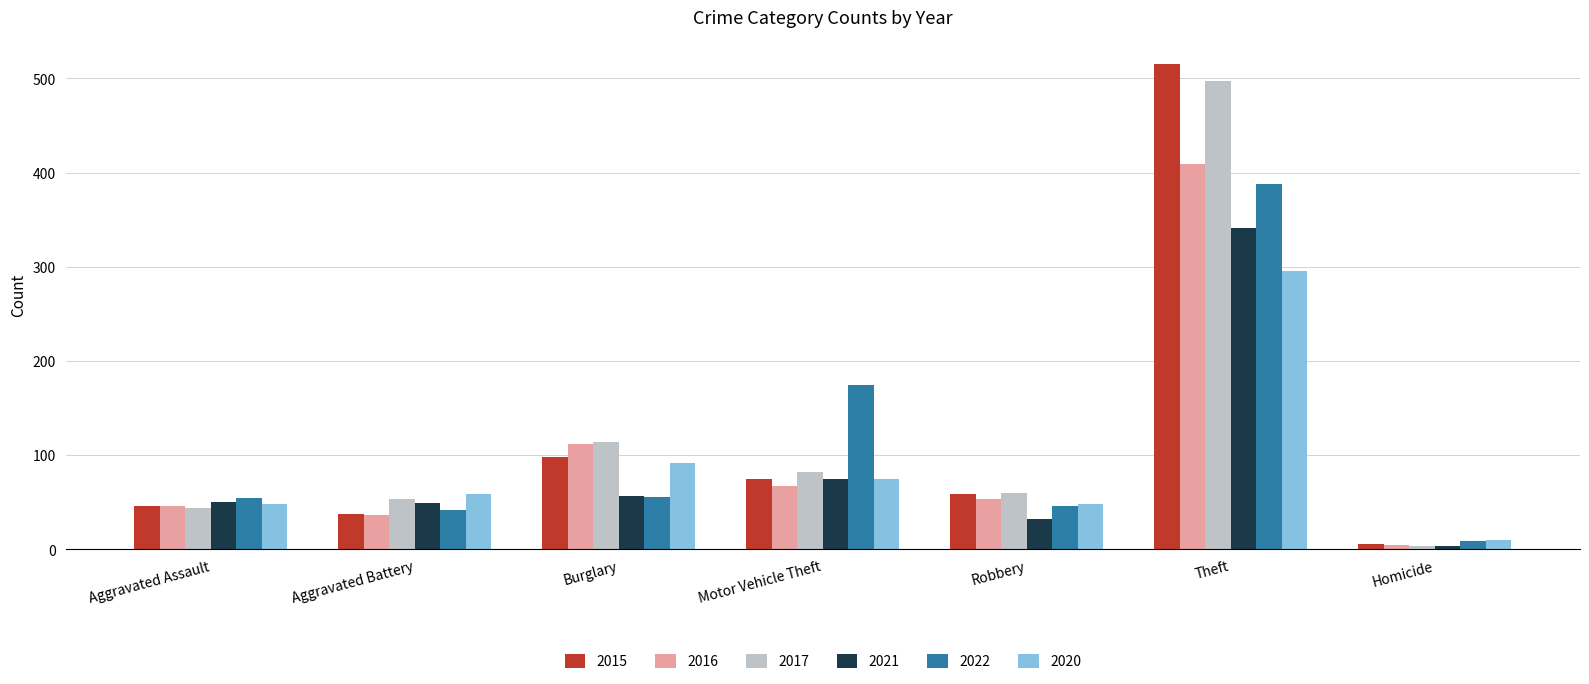

At which category is the sum across all series the highest?

Theft